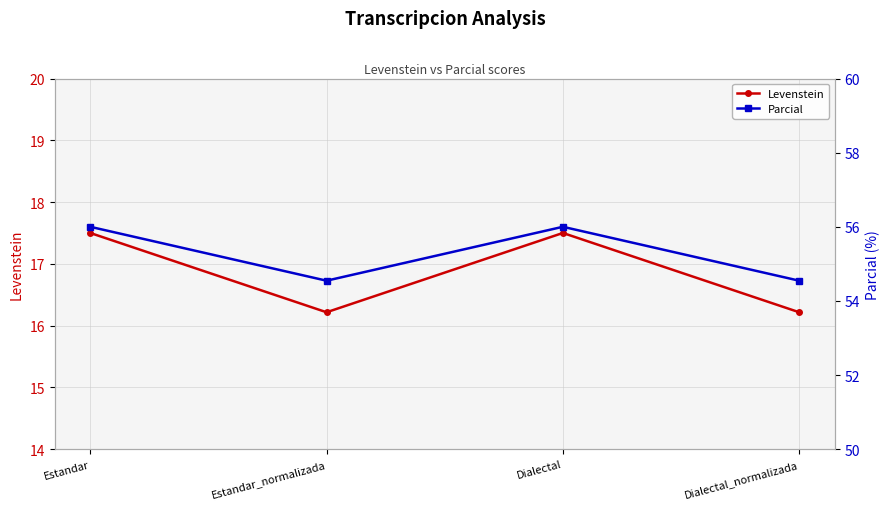

What is the lowest value of the Parcial series?

54.5